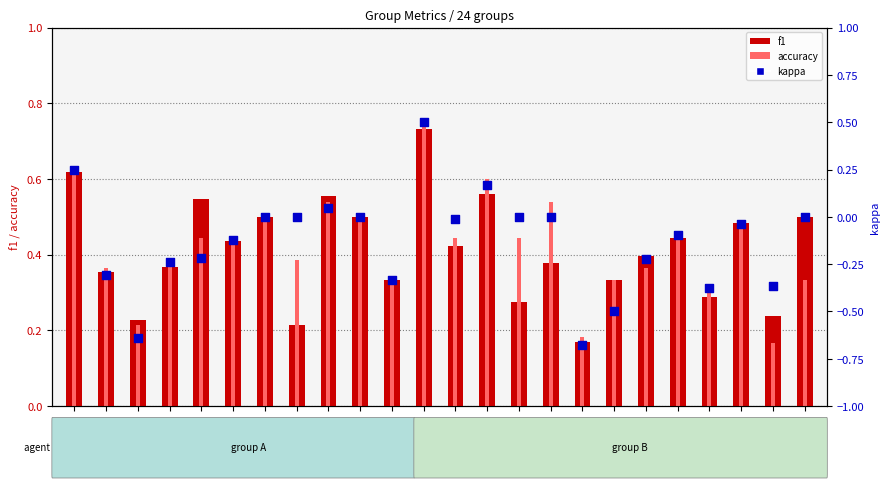

What are all the series names shown in the legend?

f1, accuracy, kappa